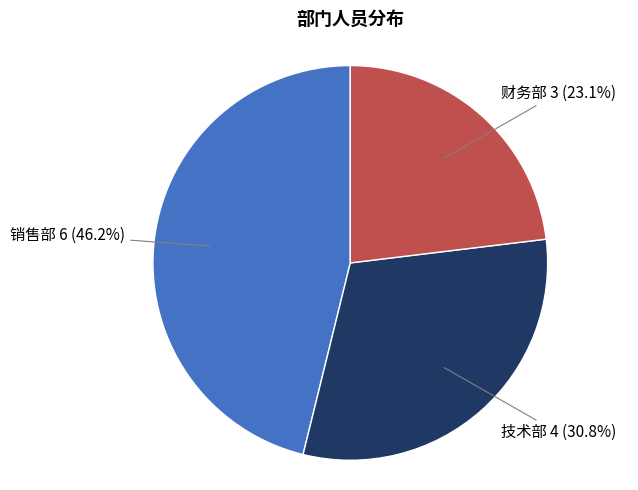

Do 销售部 and 财务部 together represent more than half of the pie?

Yes